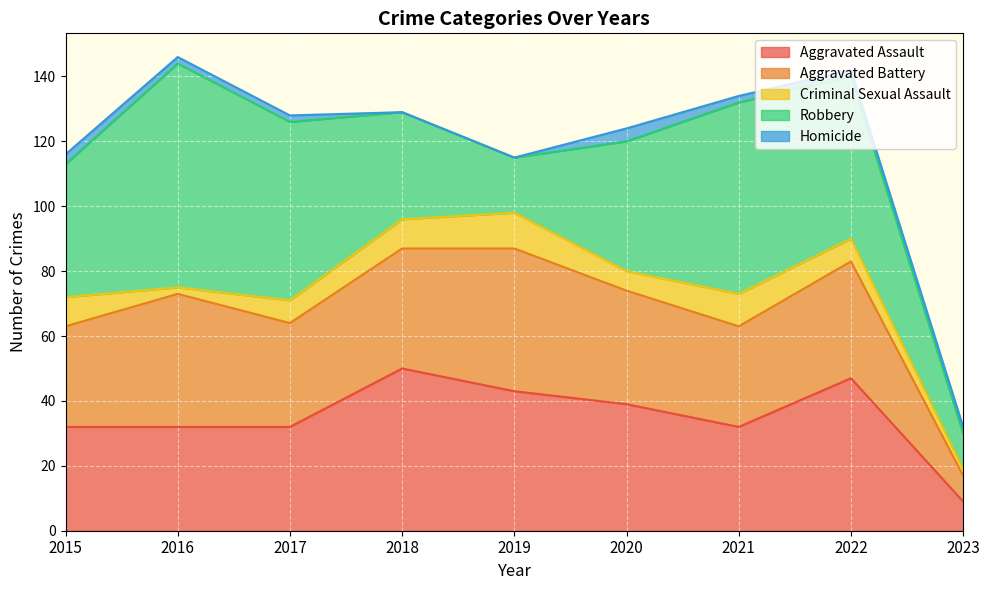

Where is Homicide nearest to the value 2?

2016